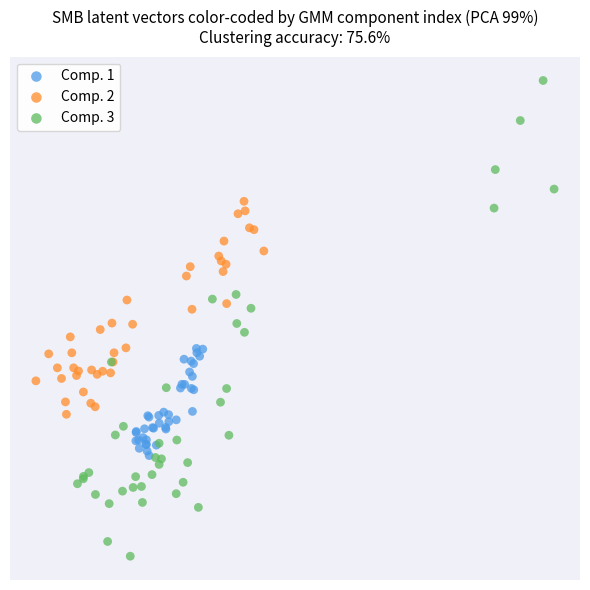

Which series contains the lowest Y value?

Comp. 3